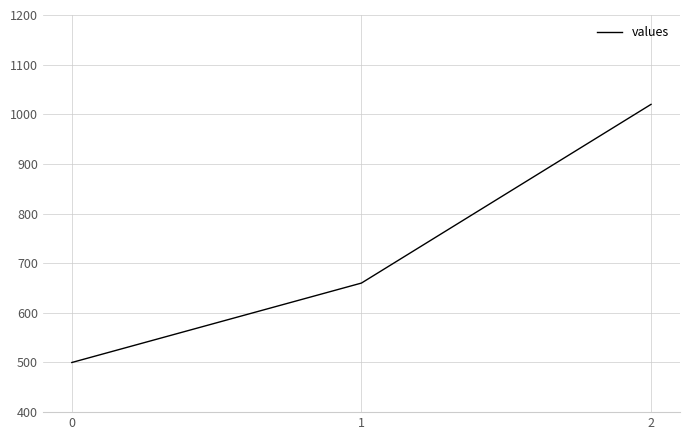

What is the difference between the maximum and second lowest values?

360